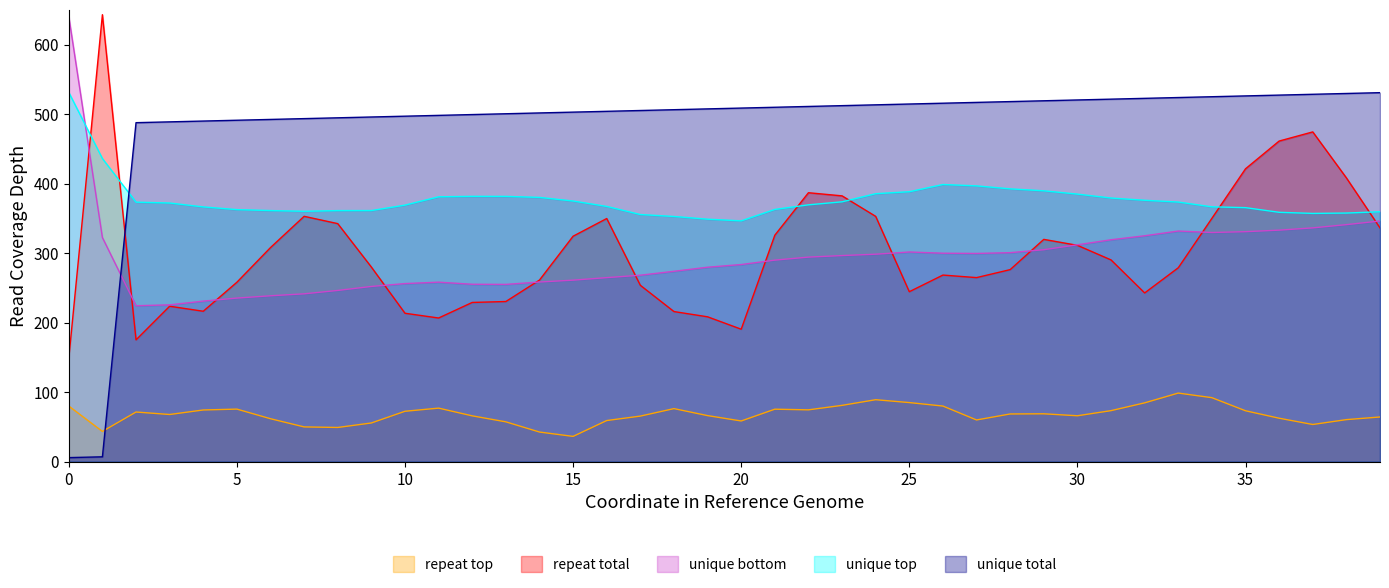

What are all the series names shown in the legend?

repeat top, repeat total, unique bottom, unique top, unique total